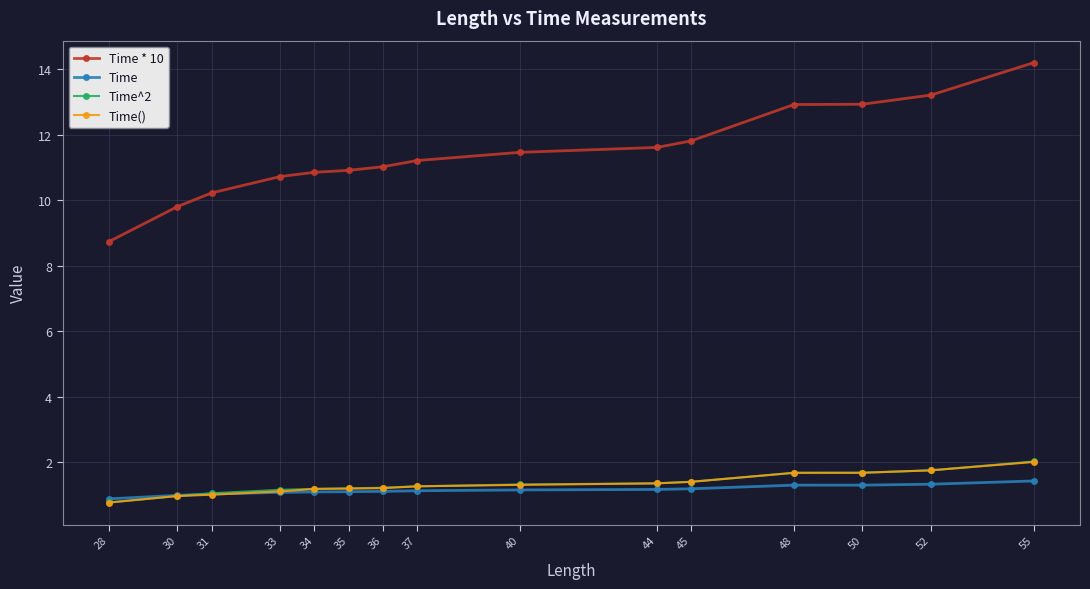

What is the difference between the second highest and minimum values in the Time series?

0.4